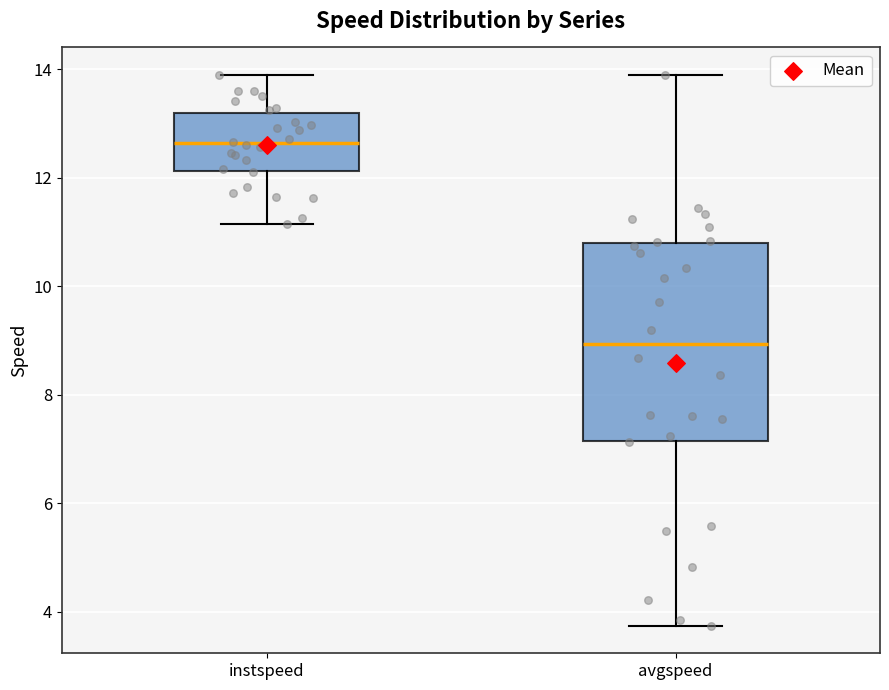

Which box has the lowest median line?

avgspeed